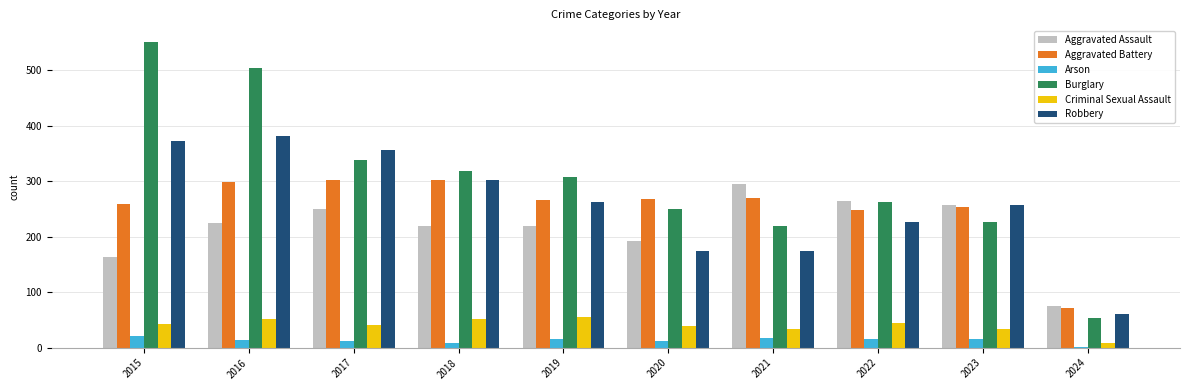

What is the sum of the Criminal Sexual Assault values at 2022 and 2016?

96